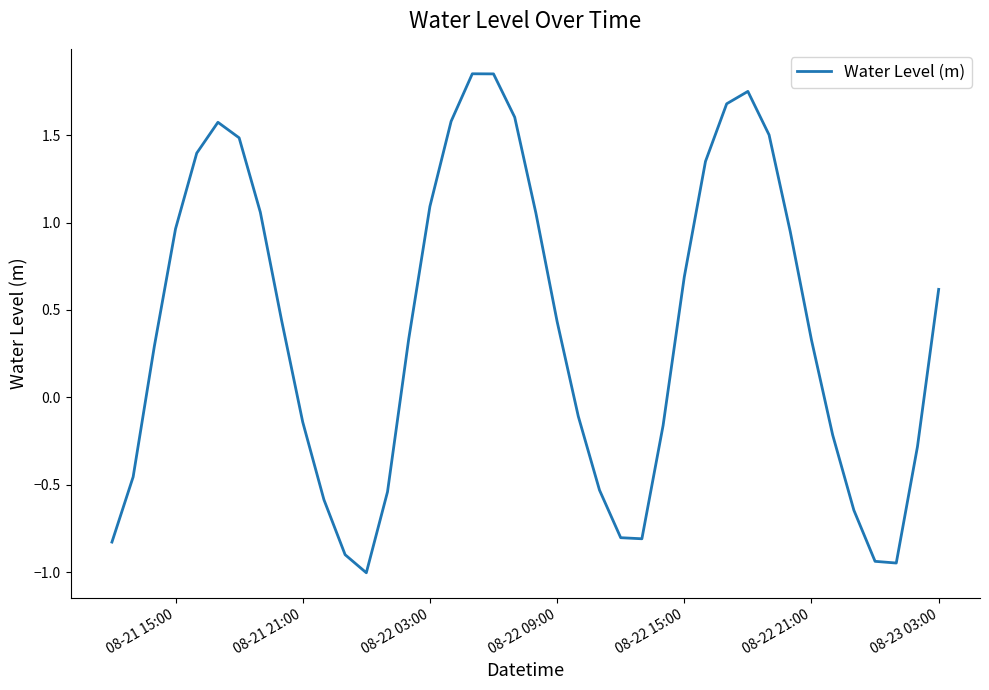

Does the chart display data point markers on the line(s)?

No